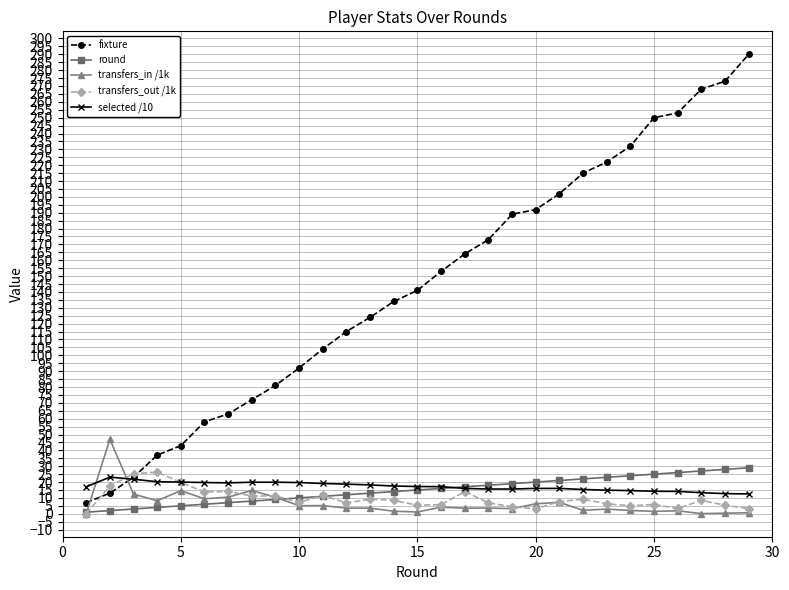

What is the lowest value of the fixture series?

7.0